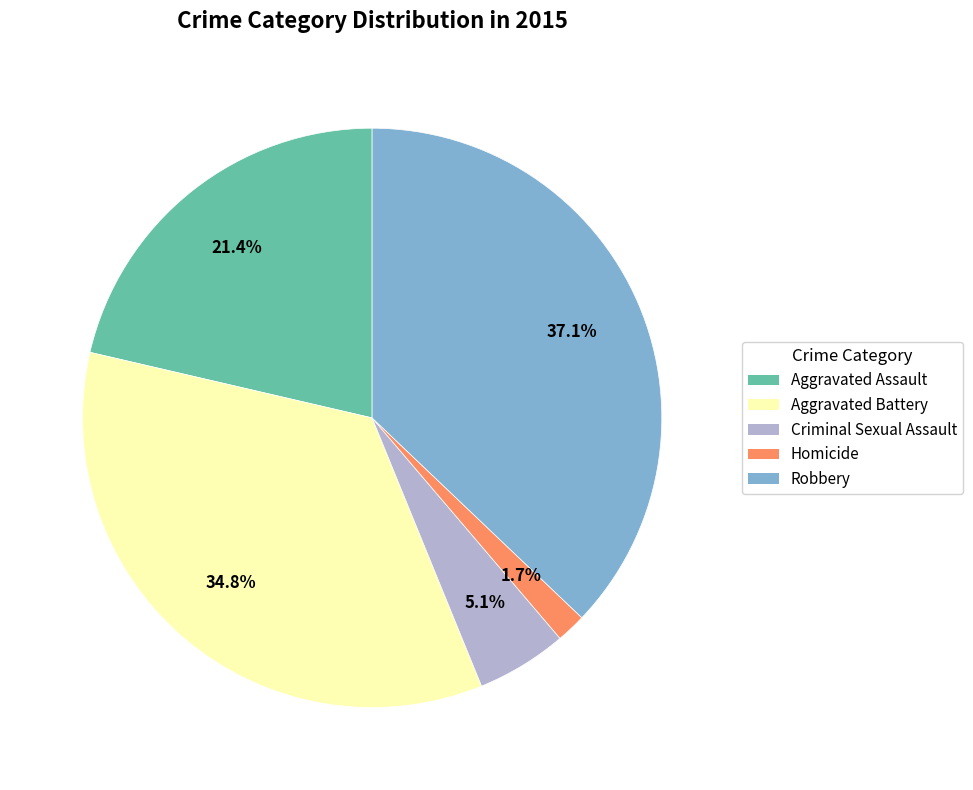

How many slices are in this pie chart?

5